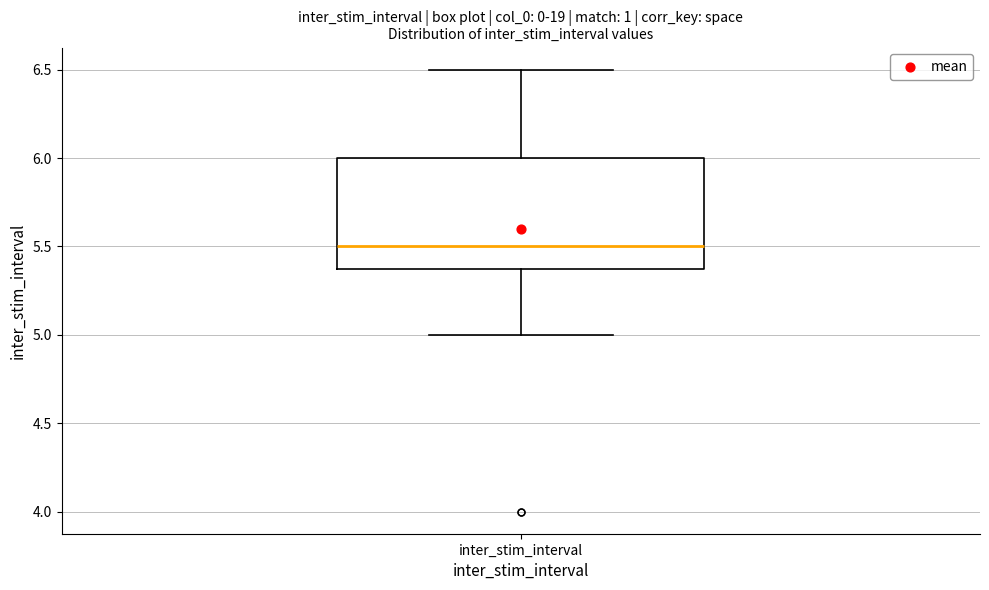

Where is the upper edge of the box for inter_stim_interval on the y-axis? The values are not printed on the chart, so give them approximately, as read against the axis.

6.0